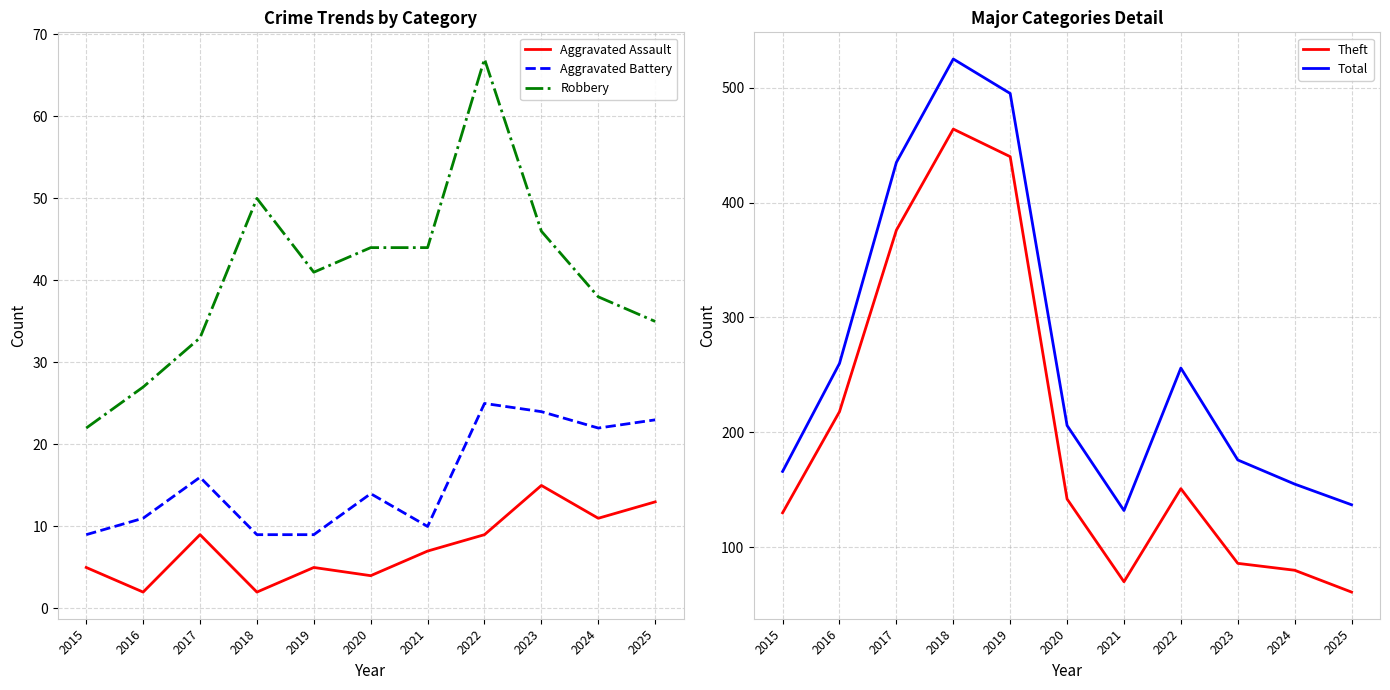

What is the minimum value shown in the chart?

2